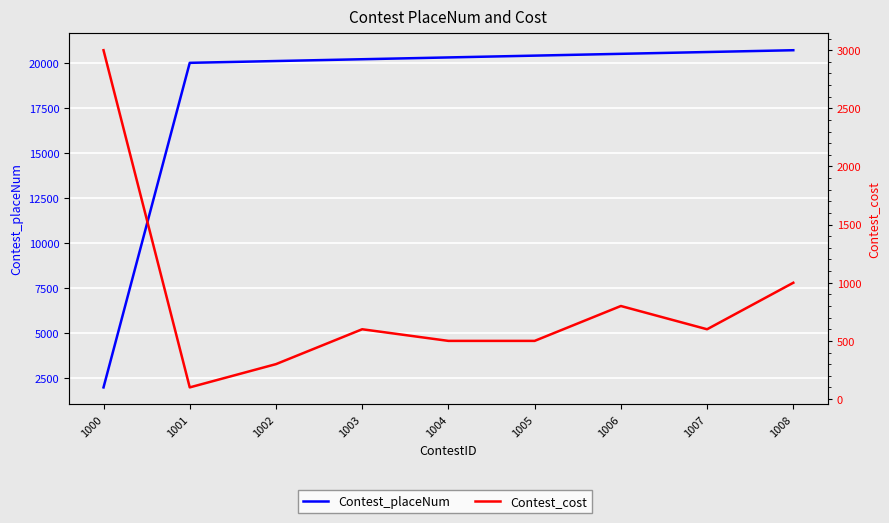

Reading left to right, extract all data points from this chart.

Contest_placeNum: 1000=2000	1001=20000	1002=20100	1003=20200	1004=20300	1005=20400	1006=20500	1007=20600	1008=20700
Contest_cost: 1000=3000	1001=100	1002=300	1003=600	1004=500	1005=500	1006=800	1007=600	1008=1000